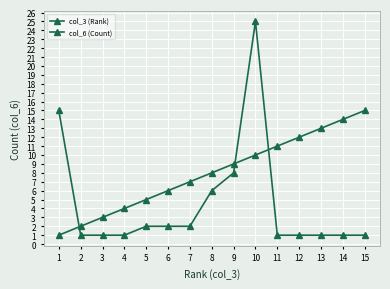

How many values in the col_3 (Rank) series are below 8?

7